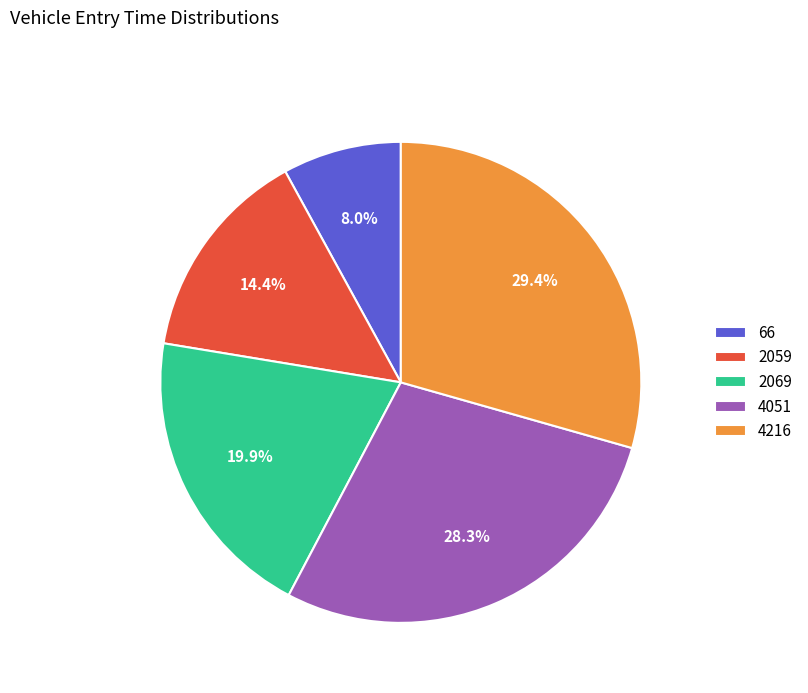

Which slice is the smallest?

66